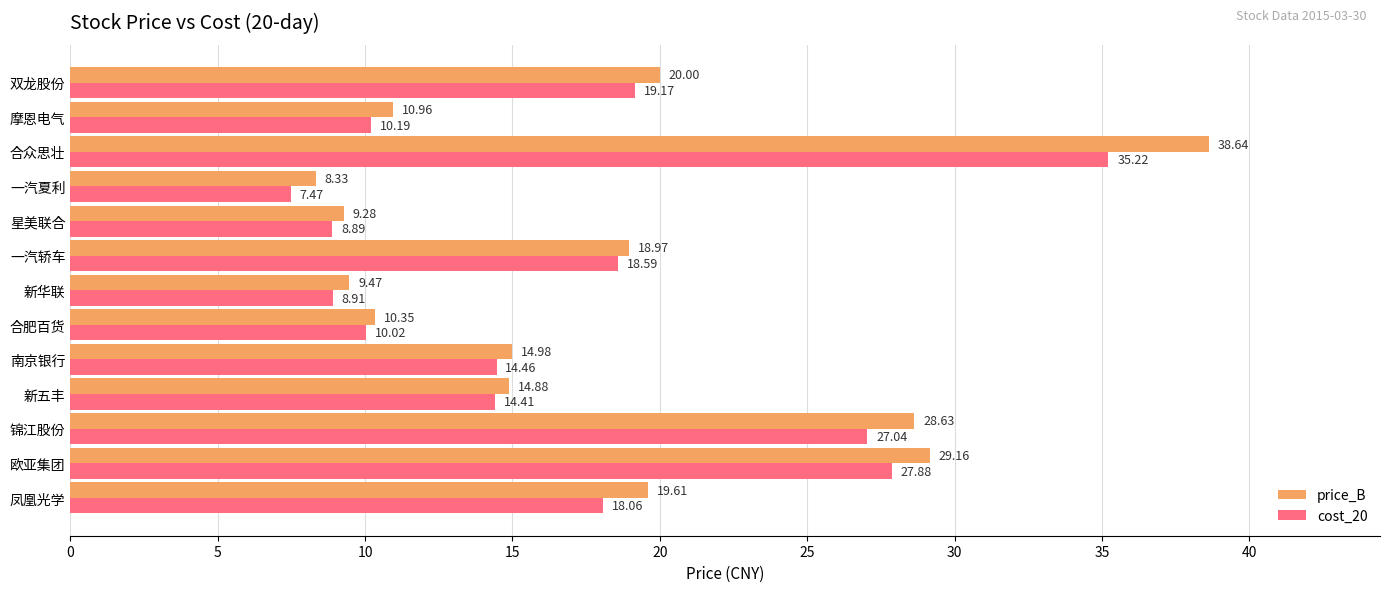

What is the difference between the maximum and second lowest values in the price_B series?

29.4